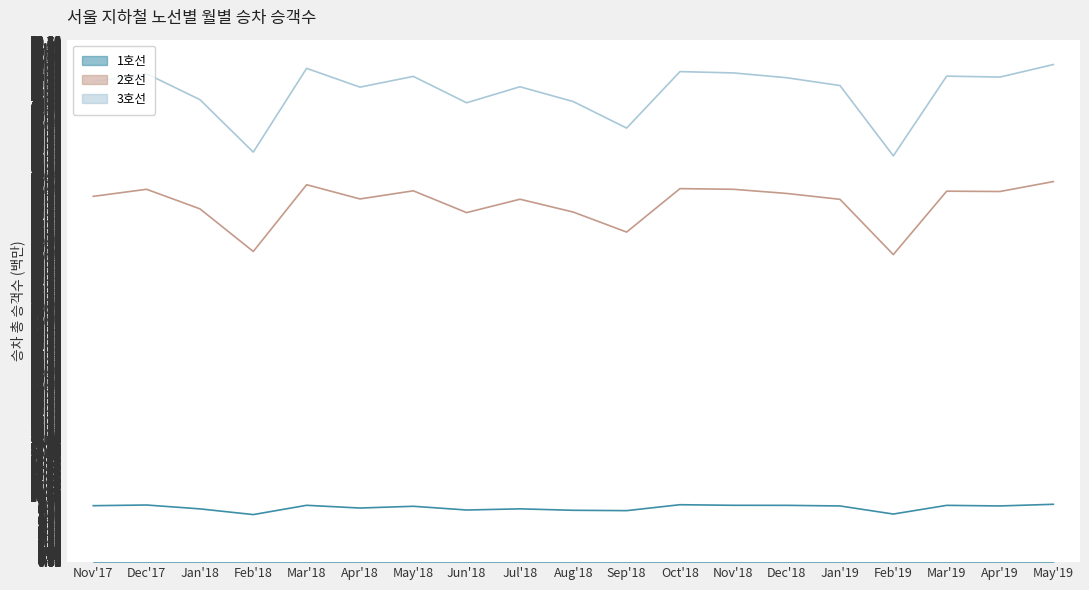

What is the difference between the maximum and minimum values in the 3호선 series?

14.0